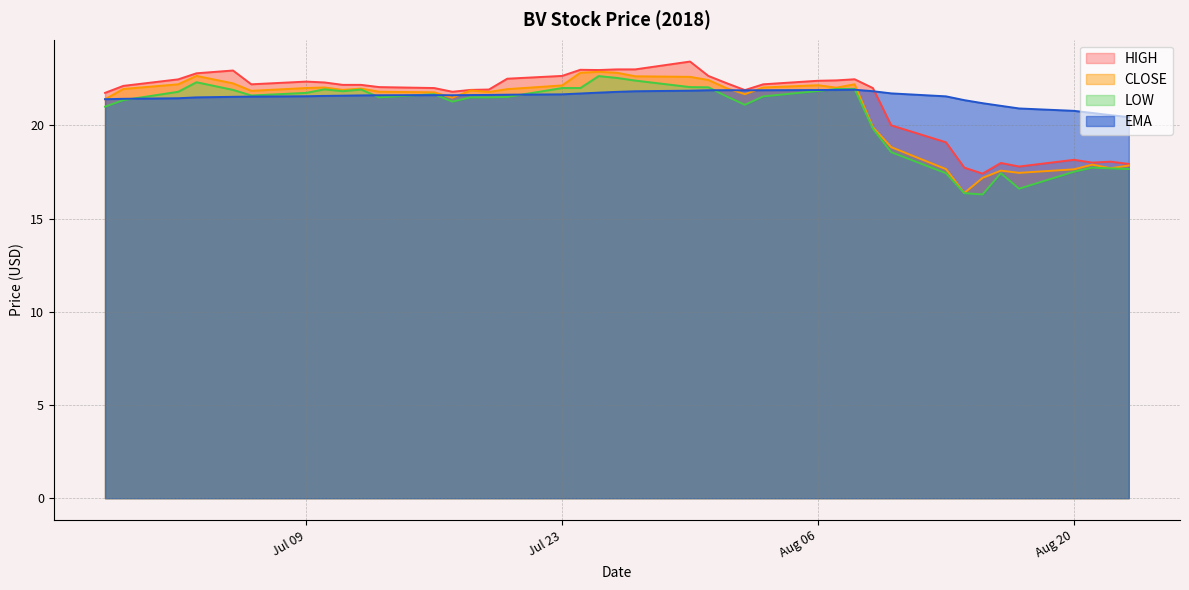

Where is the first local minimum for low?

2018-07-06